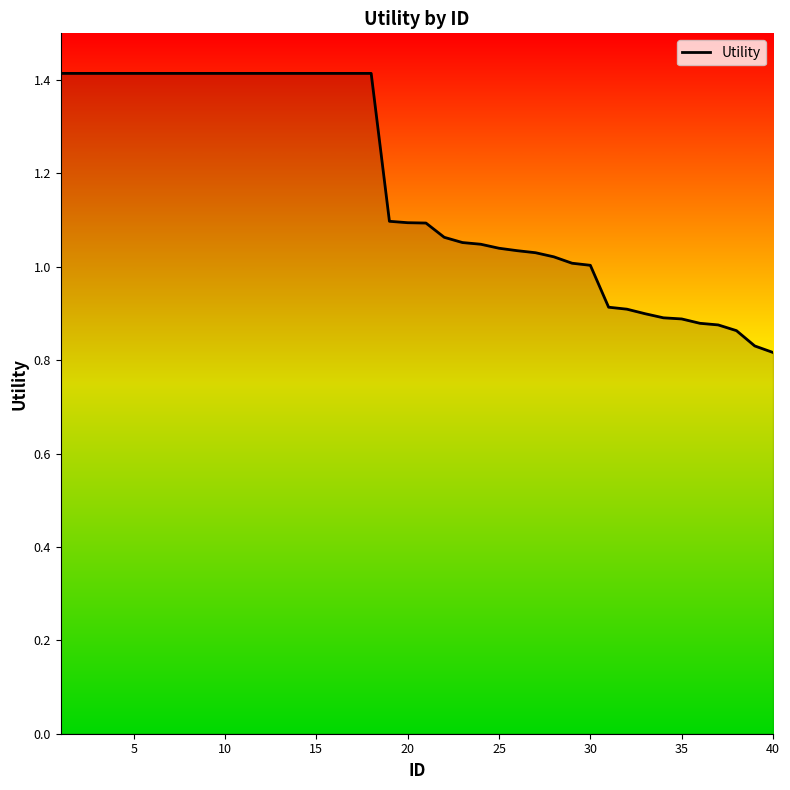

How many lines are shown in the chart?

1